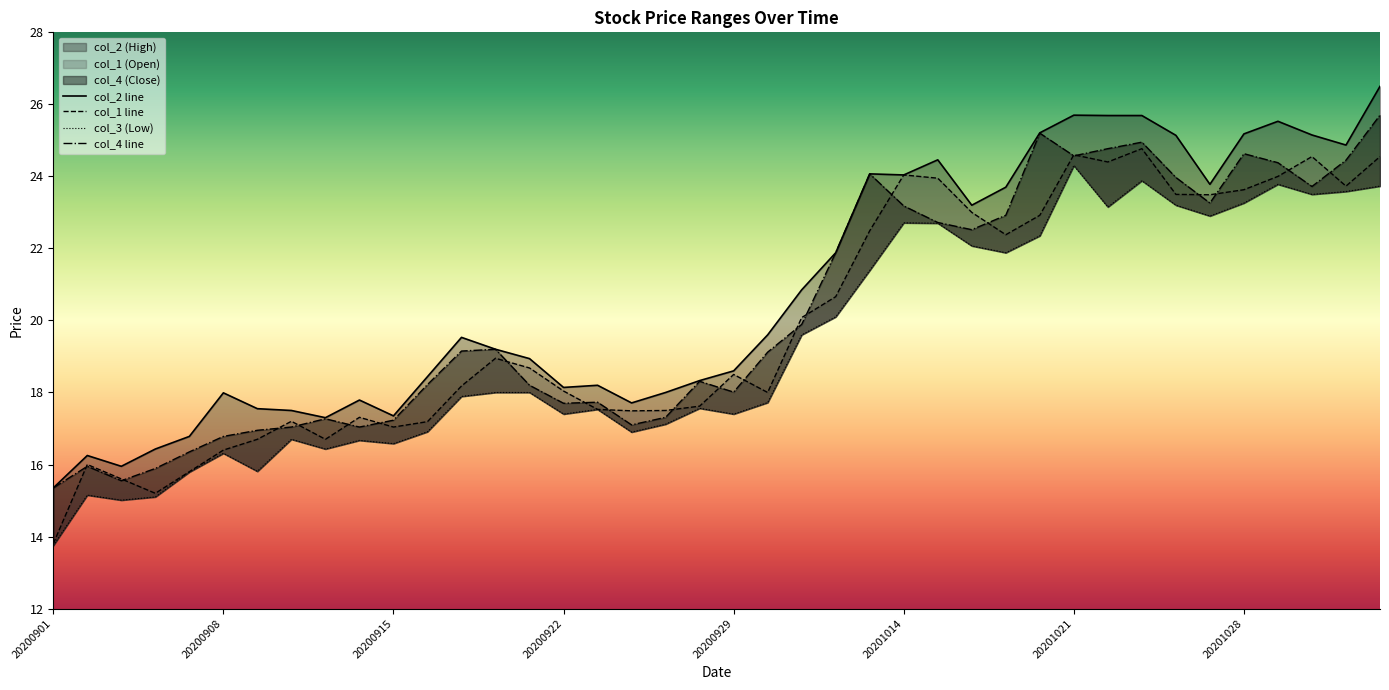

What is the sum of all col_3 values?

773.8